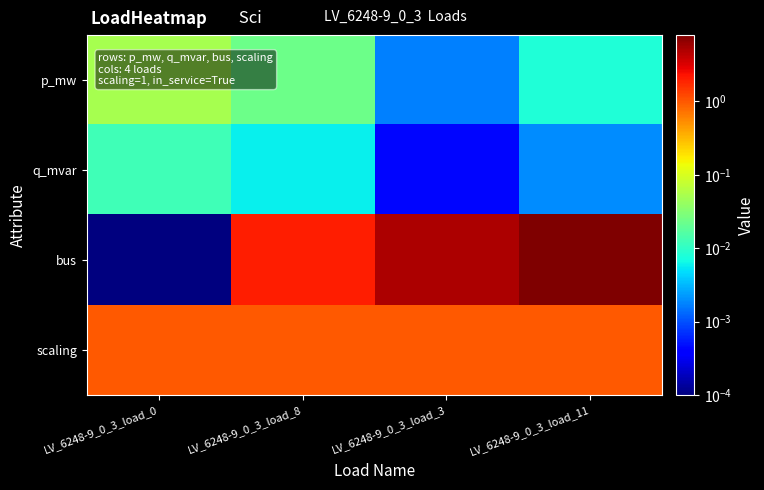

Which series has the largest range (max minus min)?

bus